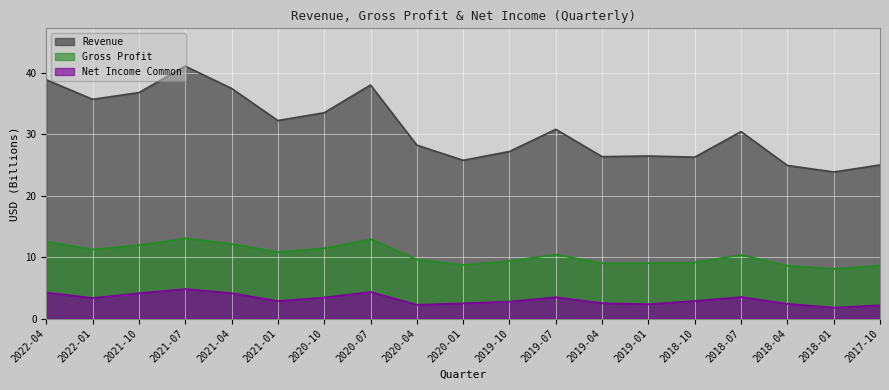

Reading left to right, transcribe all the data shown in this chart.

Revenue: 38.9	35.7	36.8	41.1	37.5	32.3	33.5	38.1	28.3	25.8	27.2	30.8	26.4	26.5	26.3	30.5	24.9	23.9	25.0
Gross Profit: 12.5	11.3	12.0	13.1	12.2	10.8	11.5	12.9	9.6	8.7	9.4	10.4	9.0	9.0	9.2	10.4	8.6	8.1	8.6
Net Income Common: 4.2	3.4	4.1	4.8	4.1	2.9	3.4	4.3	2.2	2.5	2.8	3.5	2.5	2.3	2.9	3.5	2.4	1.8	2.2